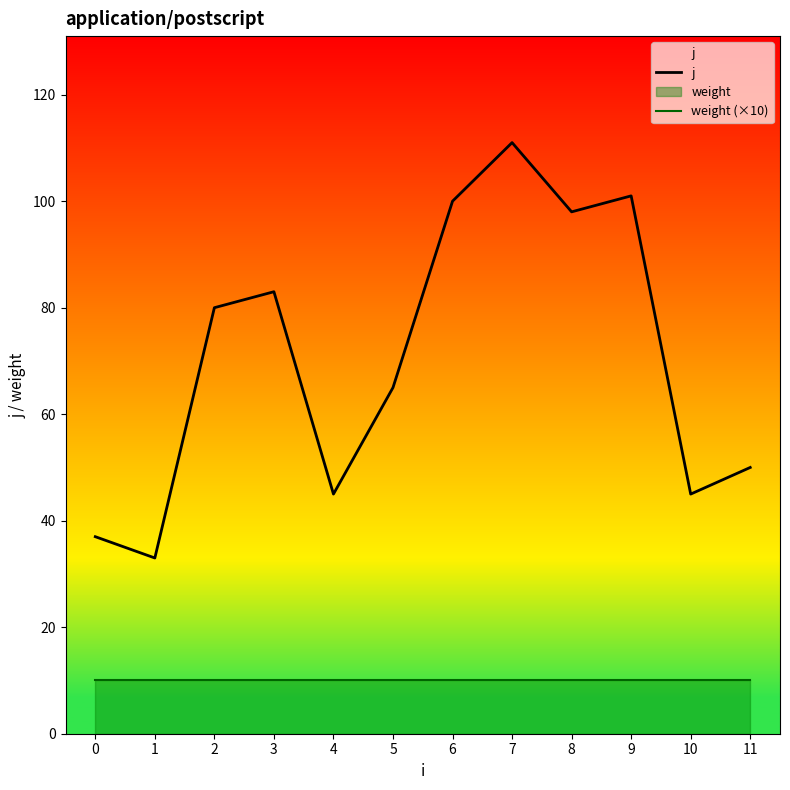

Which series changed the most between 2 and 7?

j